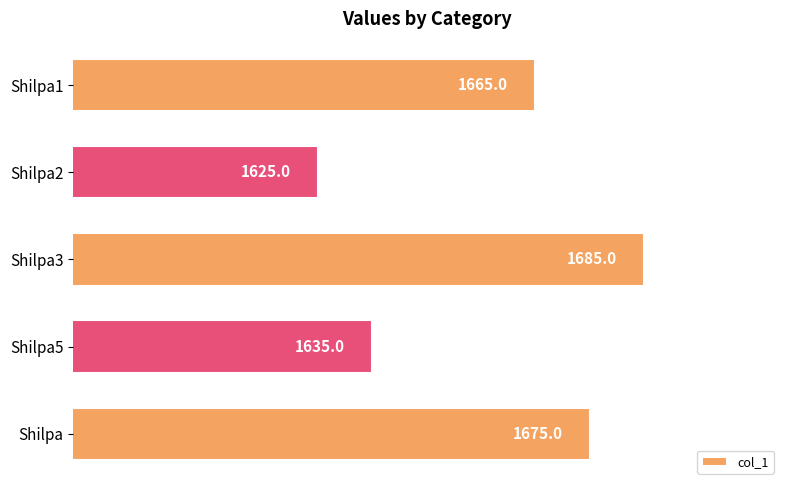

What is the sum of all values?

8285